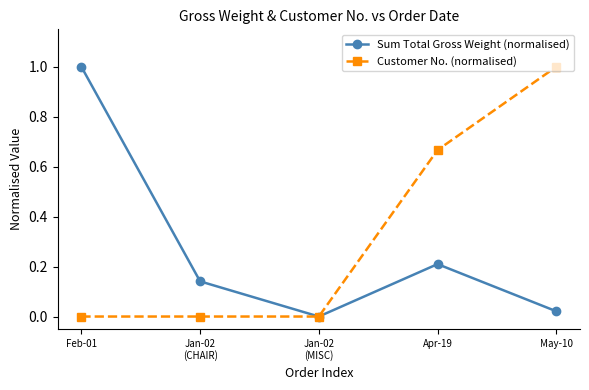

What is the sum of all Sum Total Gross Weight (normalised) values?

1.4